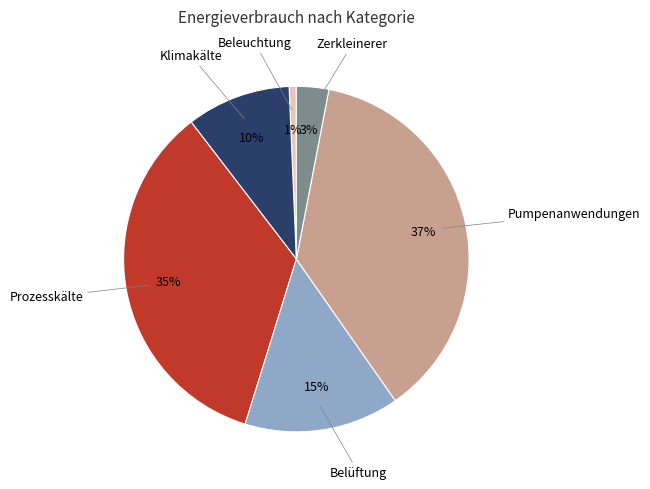

To the nearest percent, what portion does Pumpenanwendungen represent?

37%